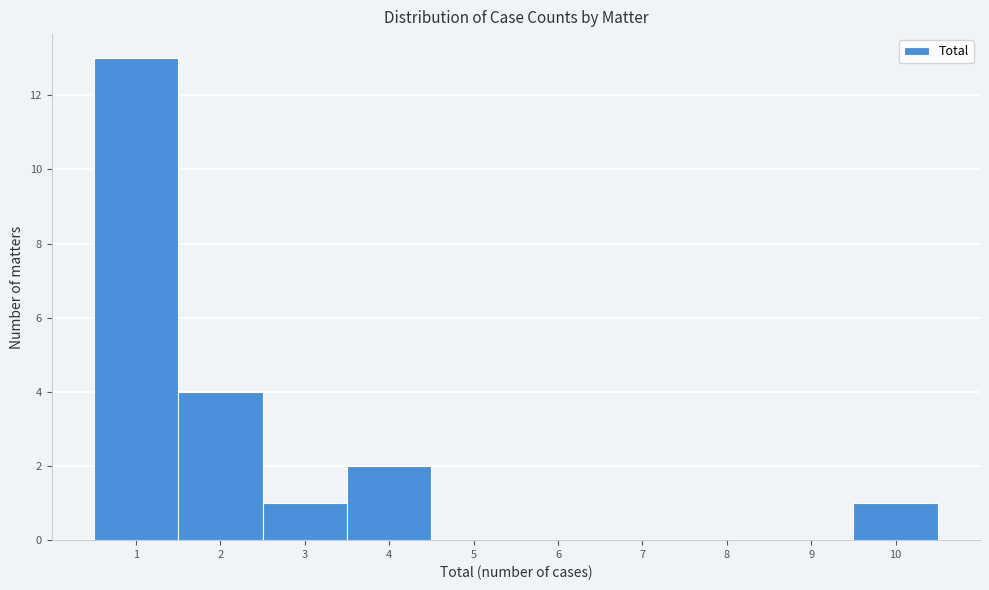

Reading left to right, transcribe this chart: for each bar, give the range it covers on the x-axis and its height. The values are not printed on the chart, so give them approximately, as read against the axis.

0.5 to 1.5: 13
1.5 to 2.5: 4
2.5 to 3.5: 1
3.5 to 4.5: 2
4.5 to 5.5: 0
5.5 to 6.5: 0
6.5 to 7.5: 0
7.5 to 8.5: 0
8.5 to 9.5: 0
9.5 to 10.5: 1